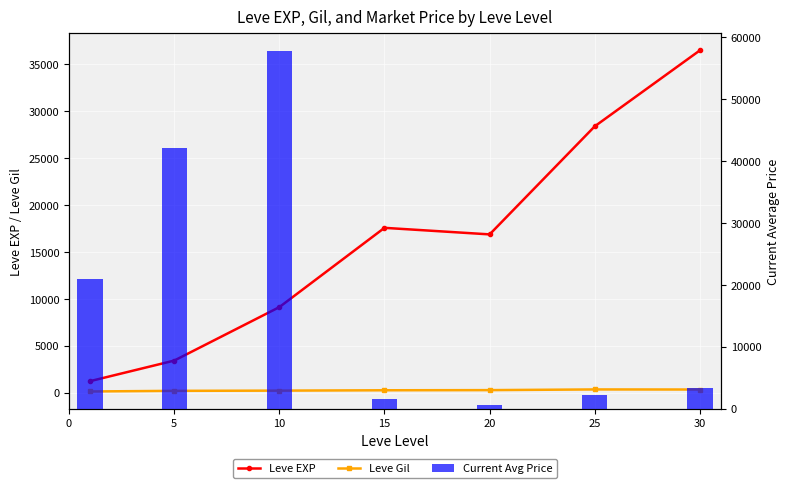

True or false: currentAveragePrice has a value of 2442.3 at 15.

False